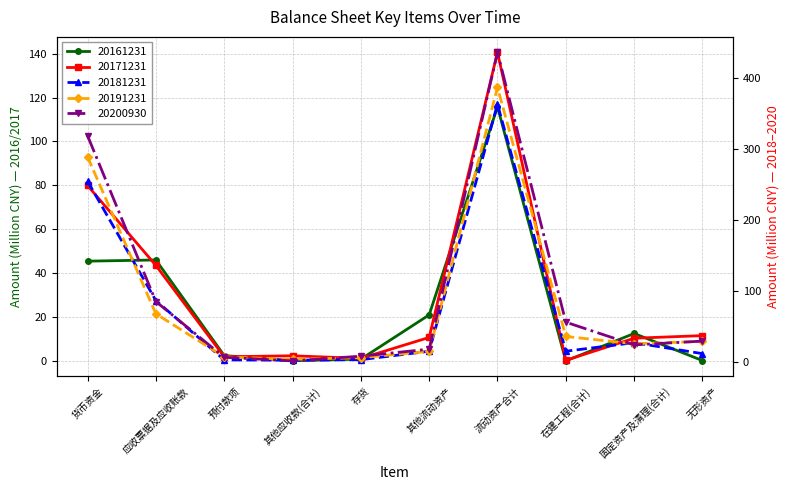

Rank the series by their maximum value, from lowest to highest.

20161231, 20171231, 20181231, 20191231, 20200930